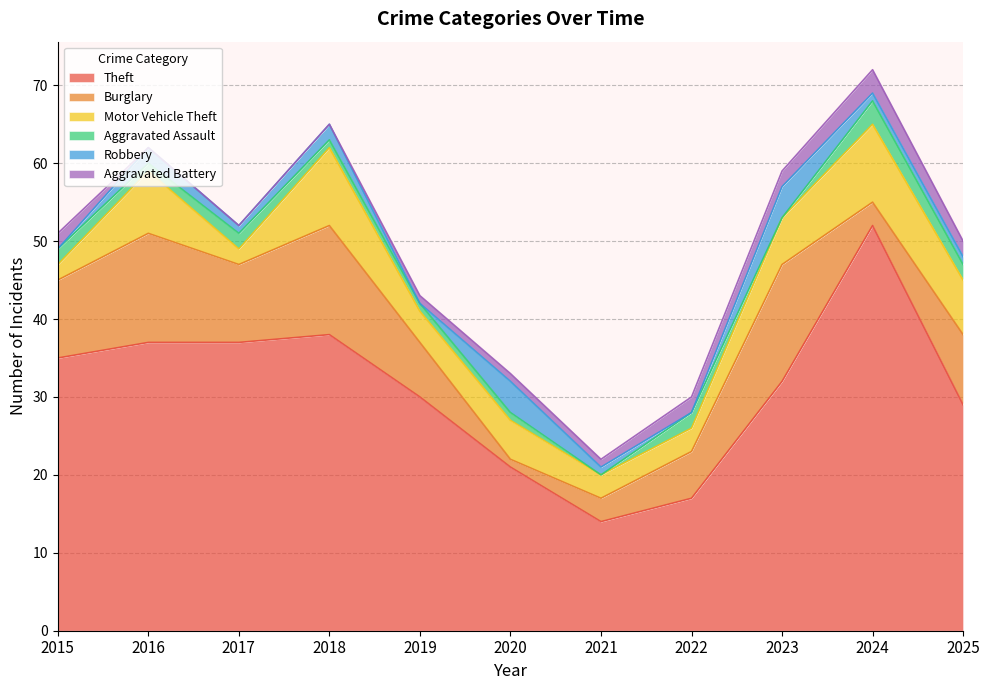

What is the greatest value displayed?

52